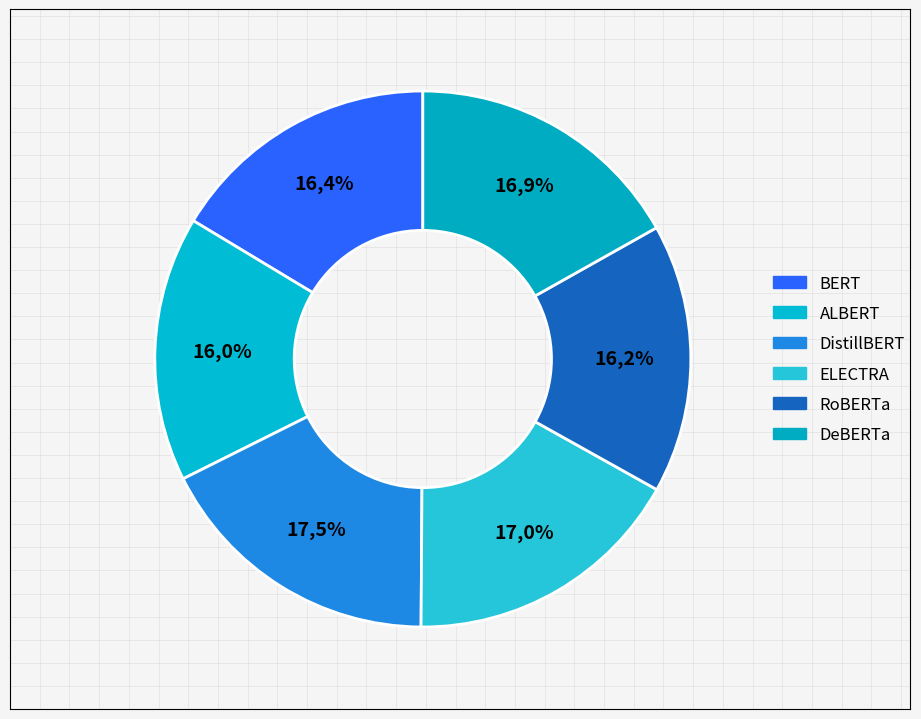

To the nearest percent, what is the combined percentage of ALBERT and ELECTRA?

33%